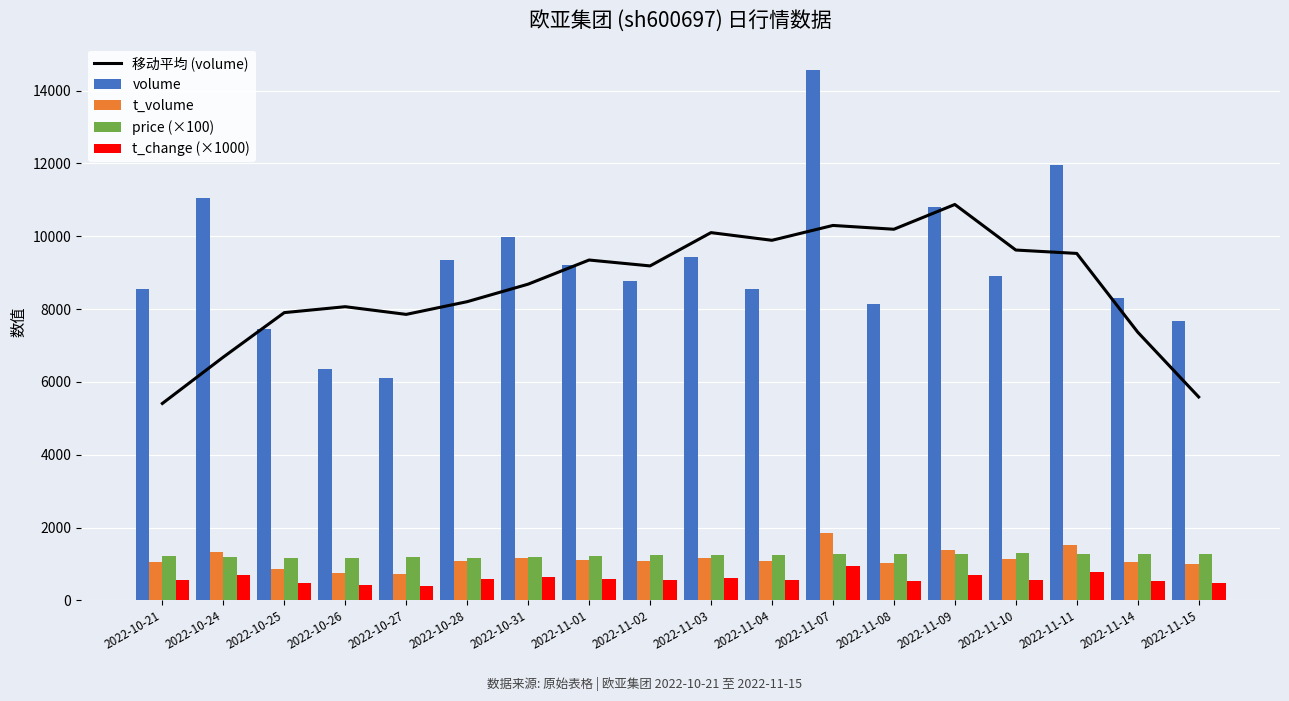

What is the value of the t_volume bar at the 7th from the left?

1177